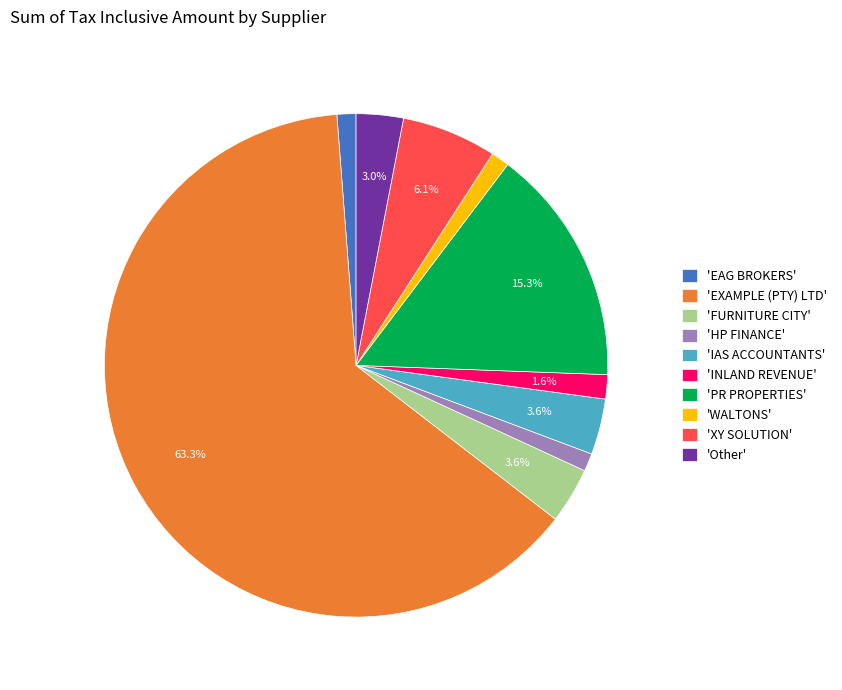

Which slice is the largest?

'EXAMPLE (PTY) LTD'